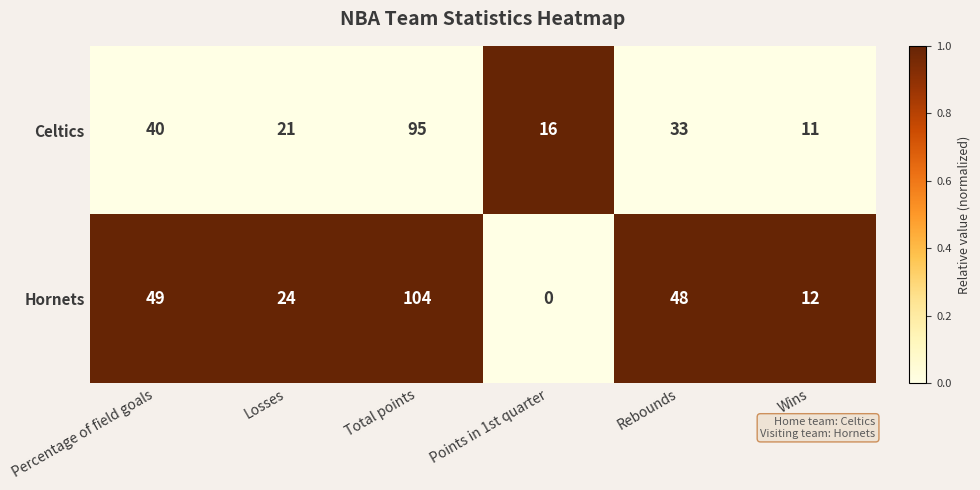

What is the difference between the highest and lowest values at Percentage of field goals?

9